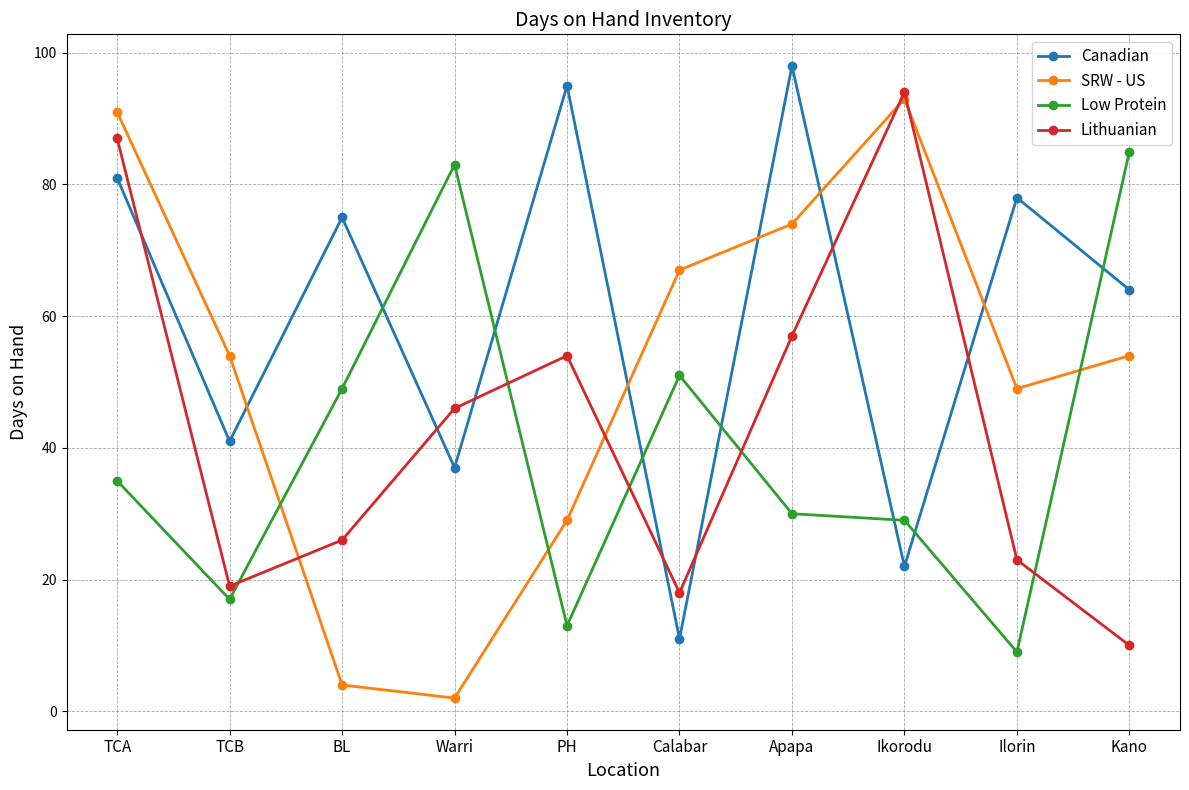

At which label does SRW - US reach its minimum?

Warri